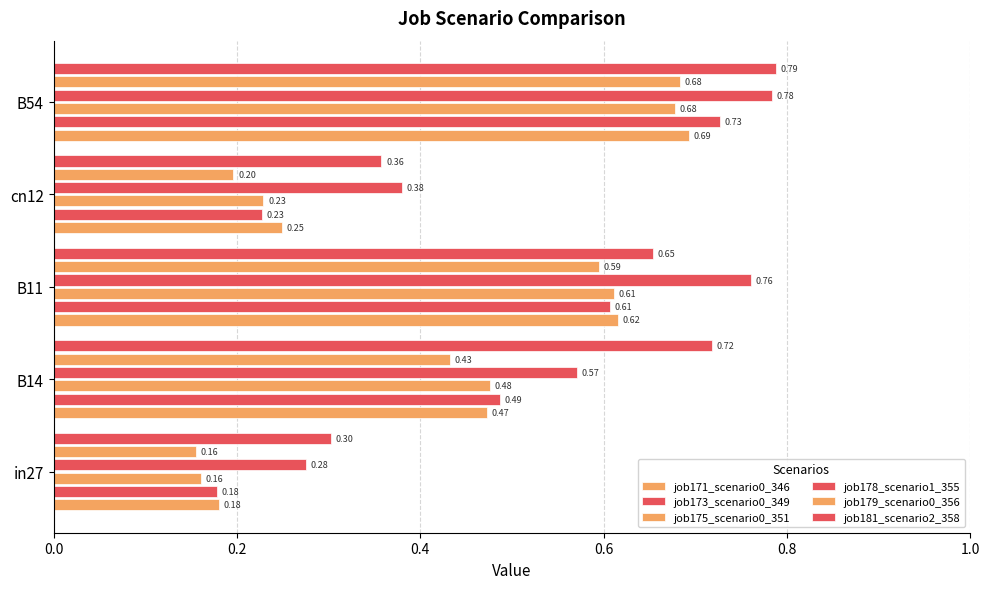

How many distinct data groups are displayed?

6